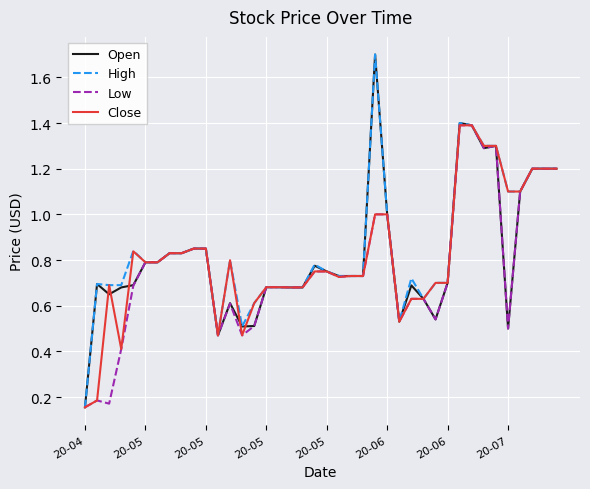

What are all the series names shown in the legend?

Open, High, Low, Close